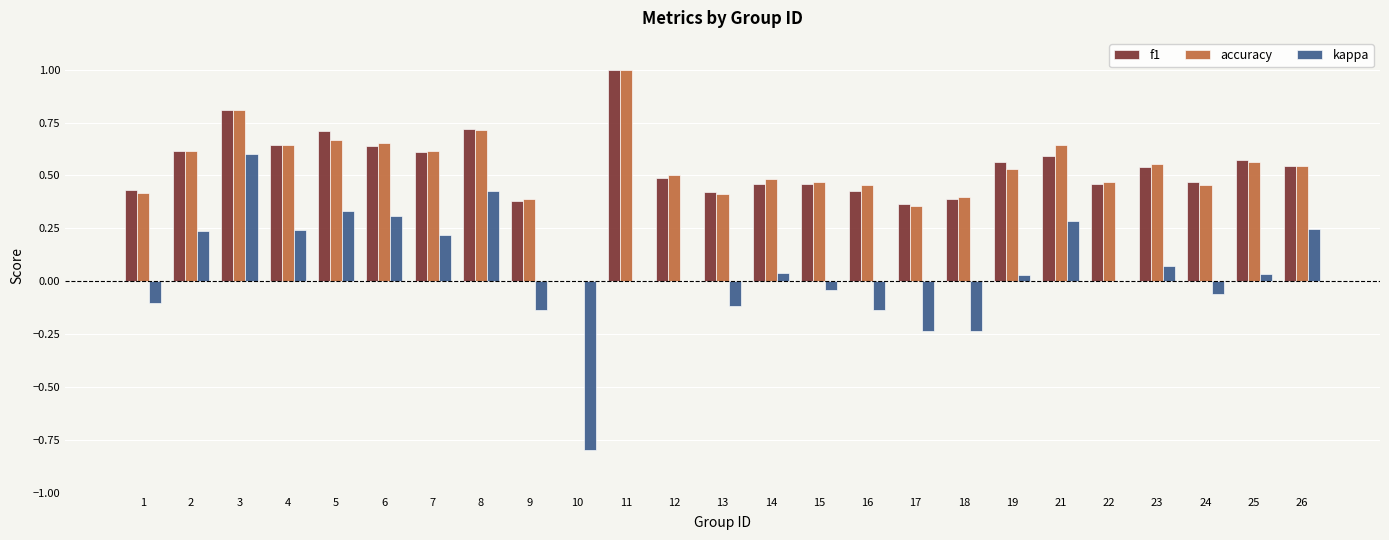

What is the maximum value for f1?

1.0